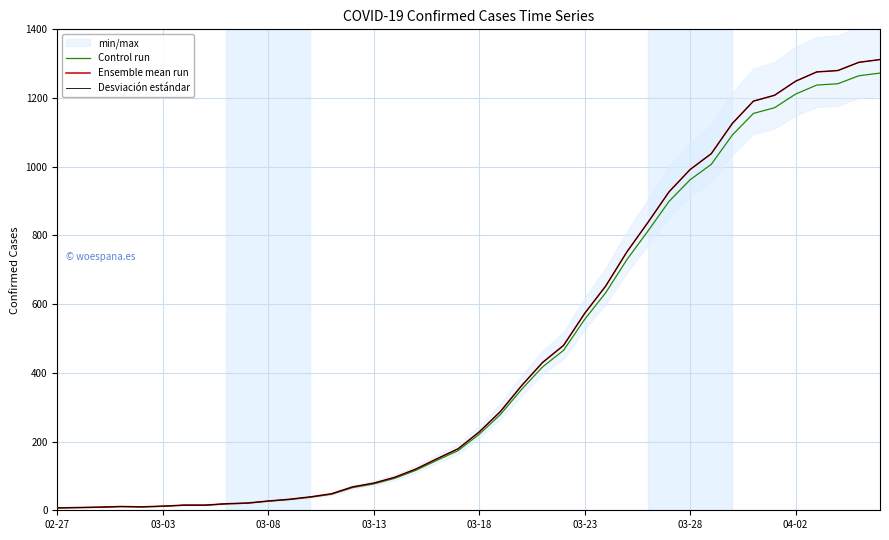

Rank the series at 11 from highest to lowest value.

Ensemble mean run, Desviación estándar, Control run